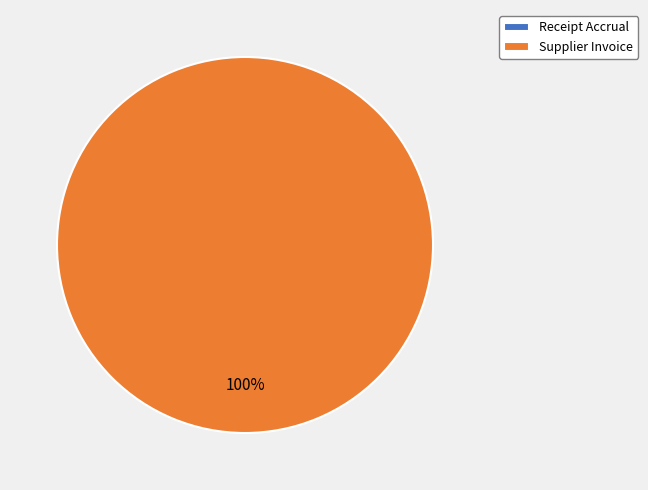

To the nearest percent, what is the average slice percentage?

50%